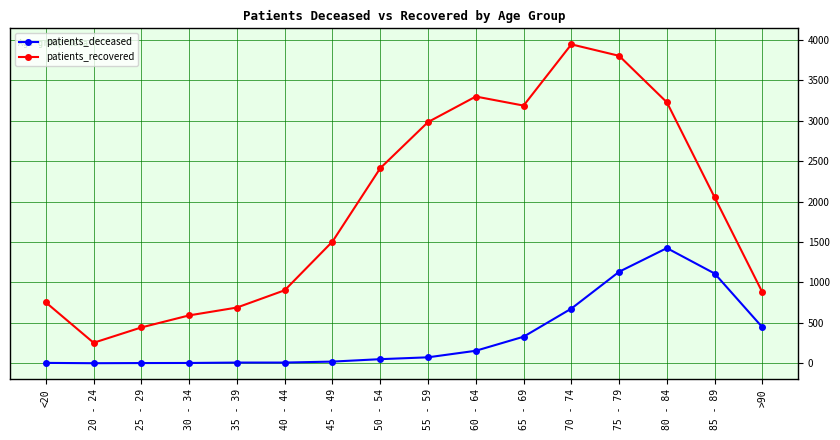

What is the difference between the highest and lowest values at 55 - 59?

2912